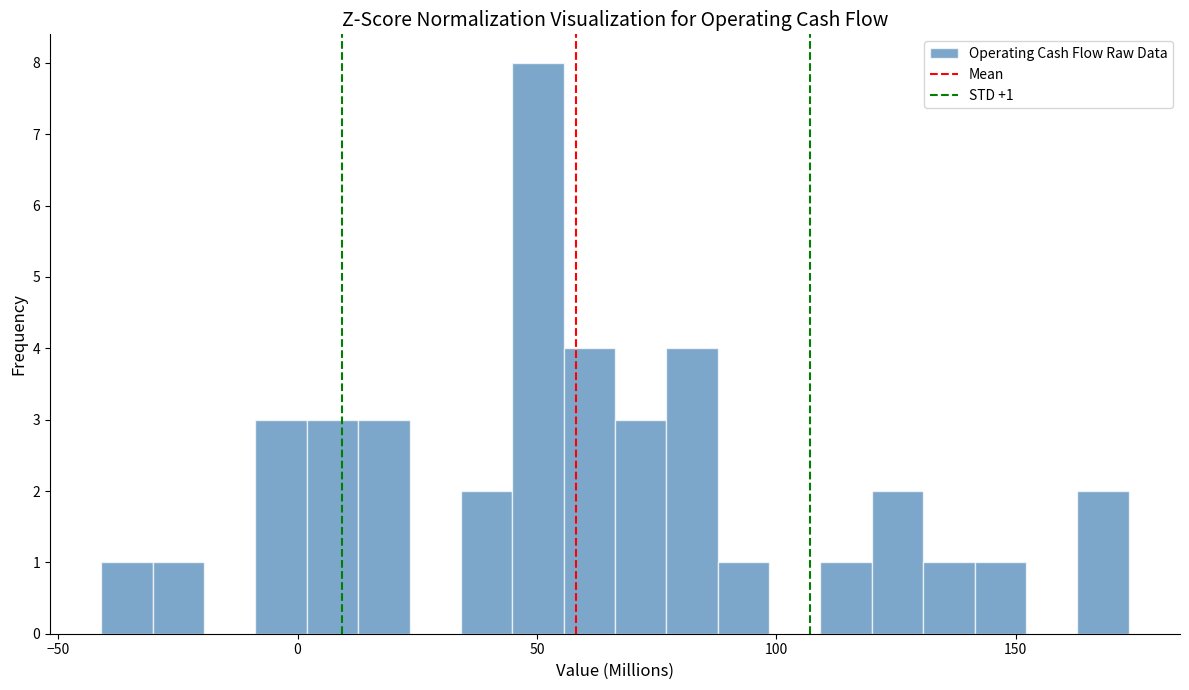

Around what value on the x-axis is the tallest bar? Give the approximate position of its centre, as read against the axis.

50